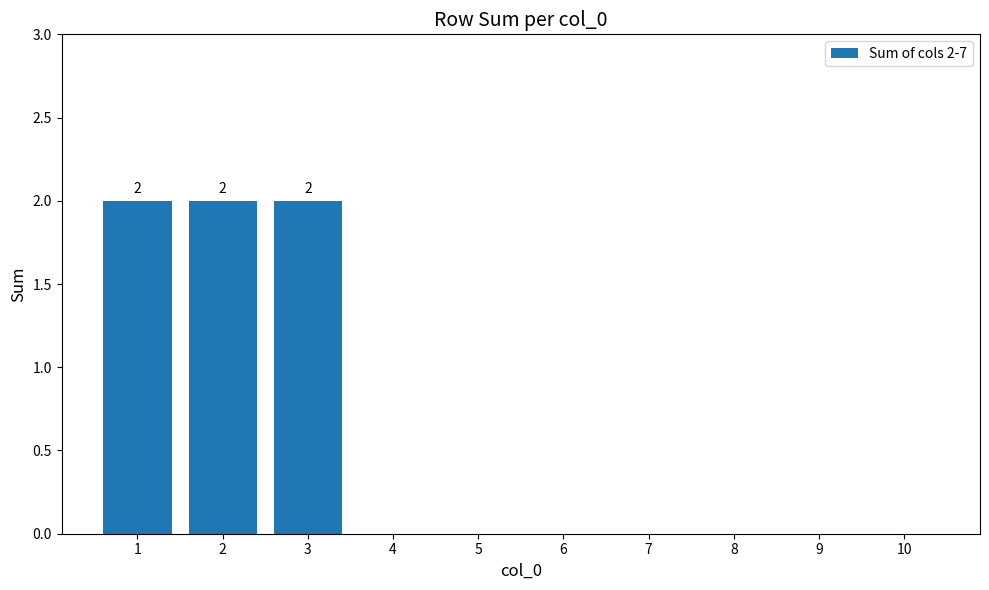

What is the sum of all values?

6